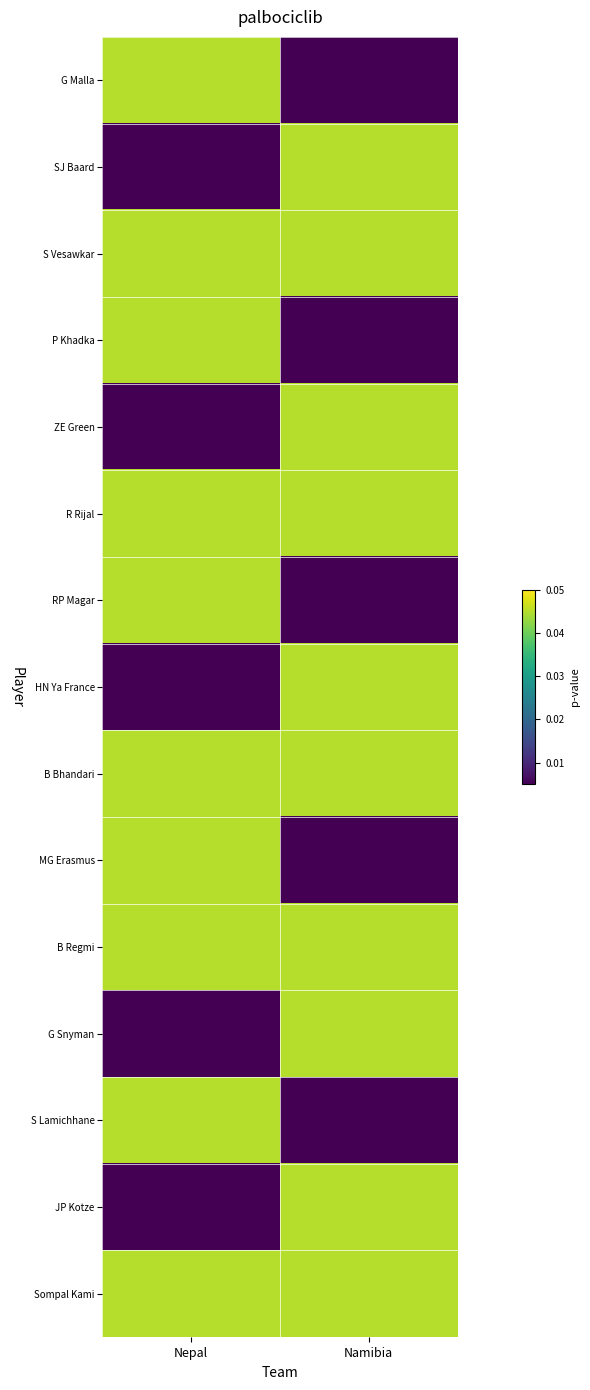

Which series has the widest spread of values?

G Malla